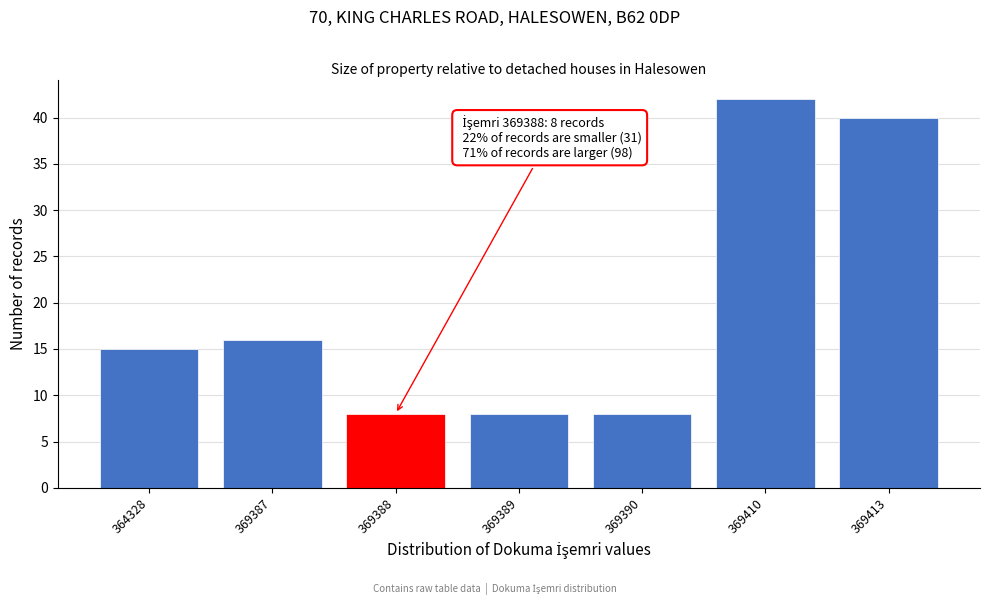

Reading left to right, transcribe all the data shown in this chart.

364328=15	369387=16	369388=8	369389=8	369390=8	369410=42	369413=40